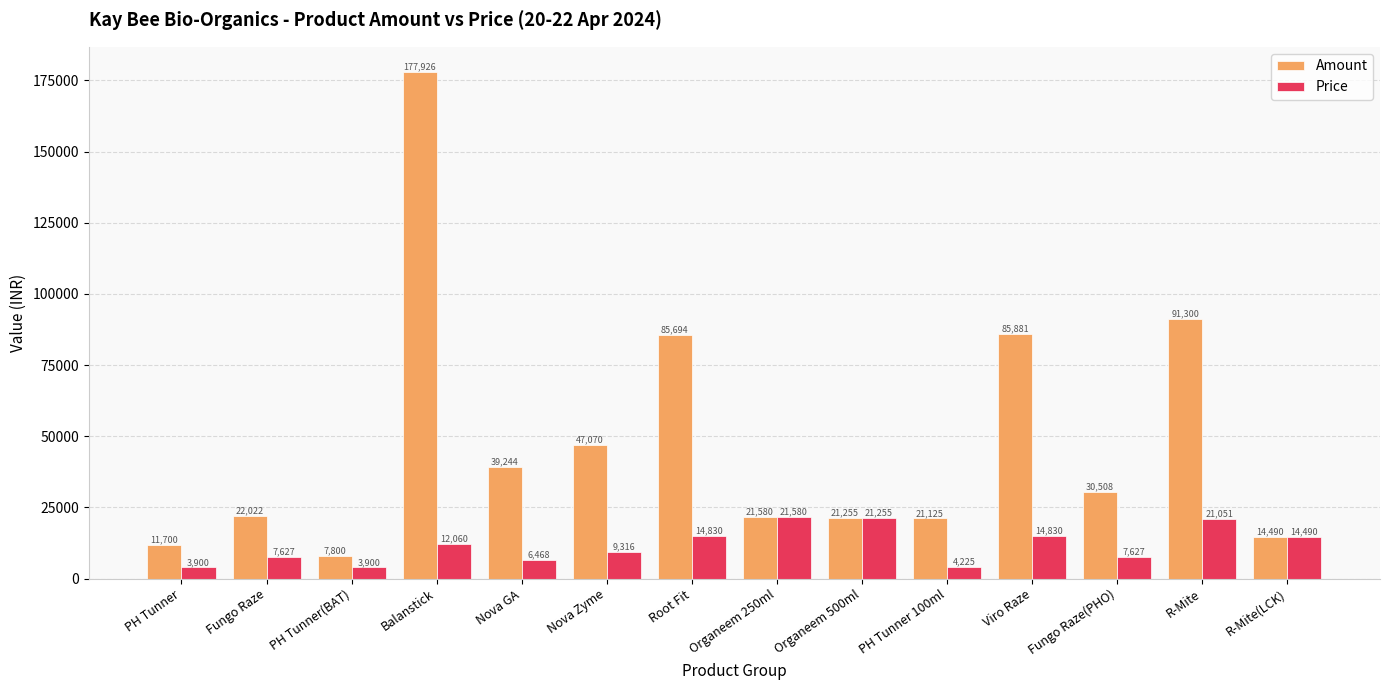

At which label is Amount closest to 92862?

R-Mite